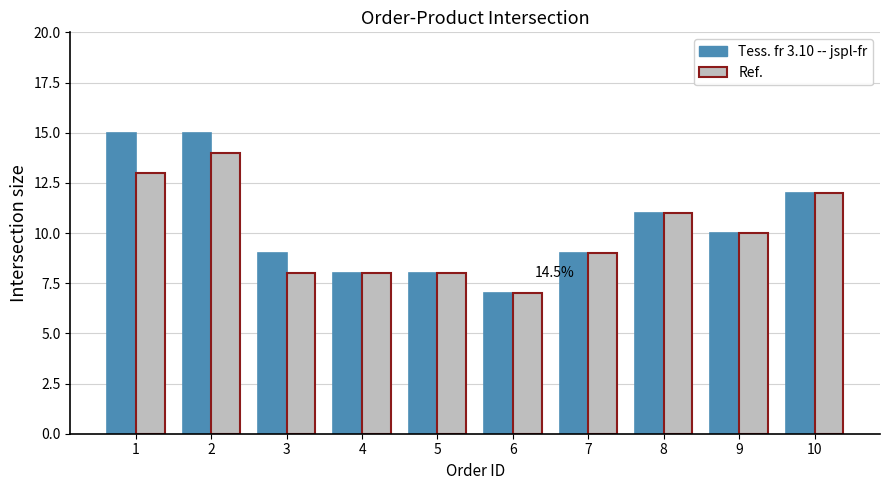

How many groups of bars are there?

10